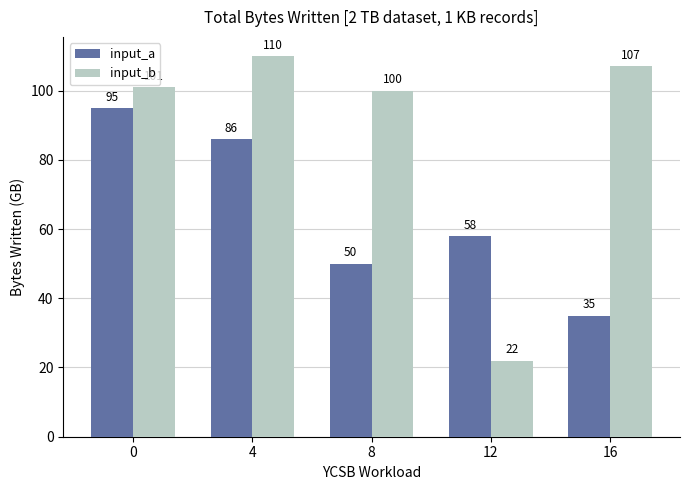

Rank the series at 4 from lowest to highest value.

input_a, input_b